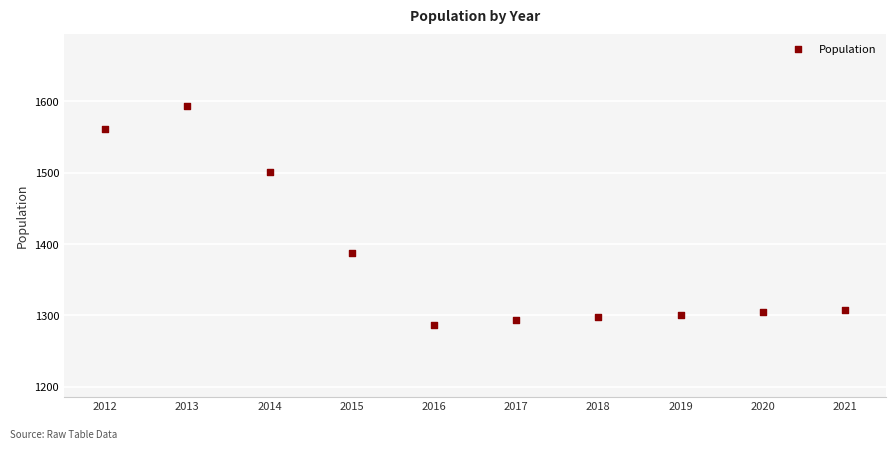

What Y value in the scatter plot is closest to 1440?

1387